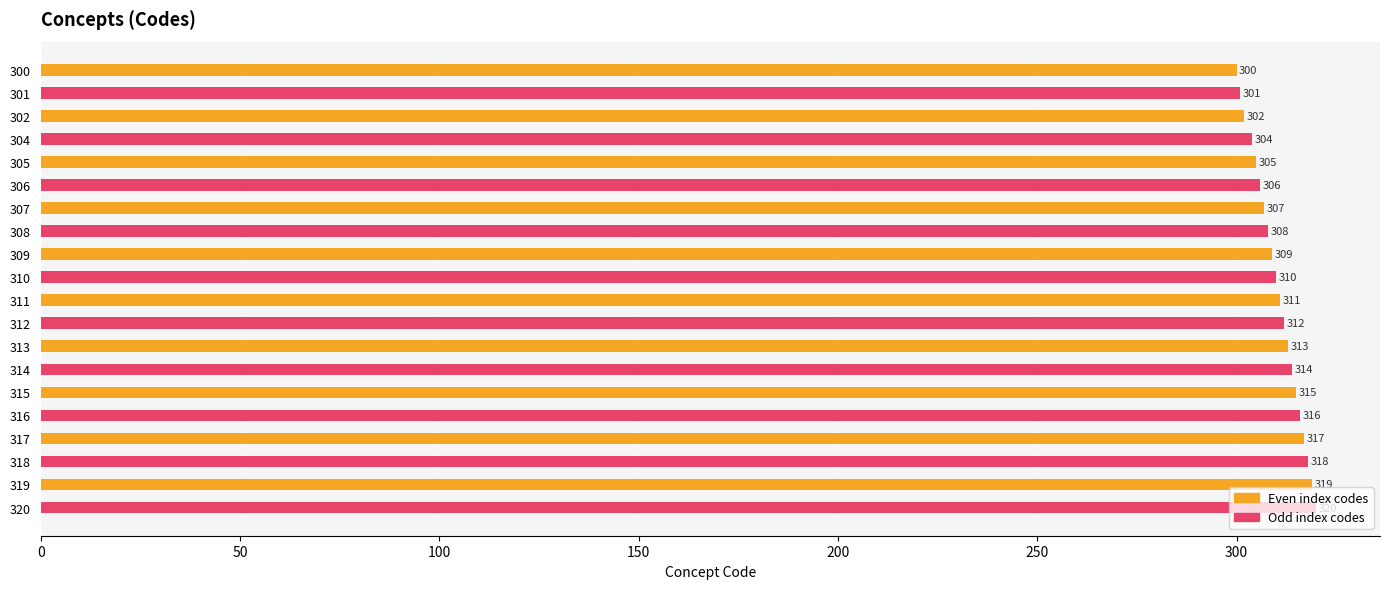

What is the difference between the maximum and minimum values?

20